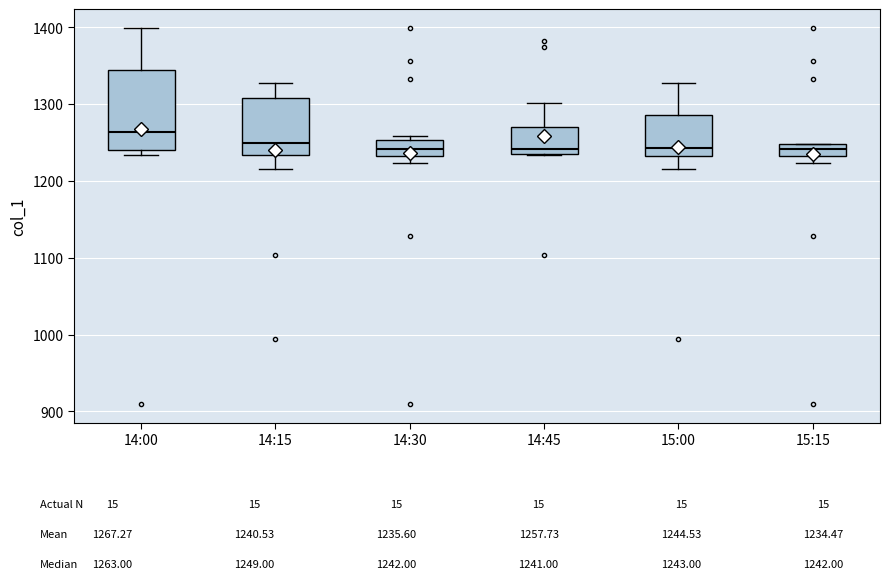

Reading left to right, read every box against the y-axis: the position of its median line, the range the box covers, and the ends of its whiskers. The values are not printed on the chart, so give them approximately, as read against the axis.

14:00: median 1260, box 1240 to 1340, whiskers 1230 to 1400
14:15: median 1250, box 1230 to 1310, whiskers 1220 to 1330
14:30: median 1240, box 1230 to 1250, whiskers 1220 to 1260
14:45: median 1240 (just above the box's lower edge), box 1240 to 1270, whiskers 1230 to 1300
15:00: median 1240, box 1230 to 1290, whiskers 1220 to 1330
15:15: median 1240, box 1230 to 1250, whiskers 1220 to 1250